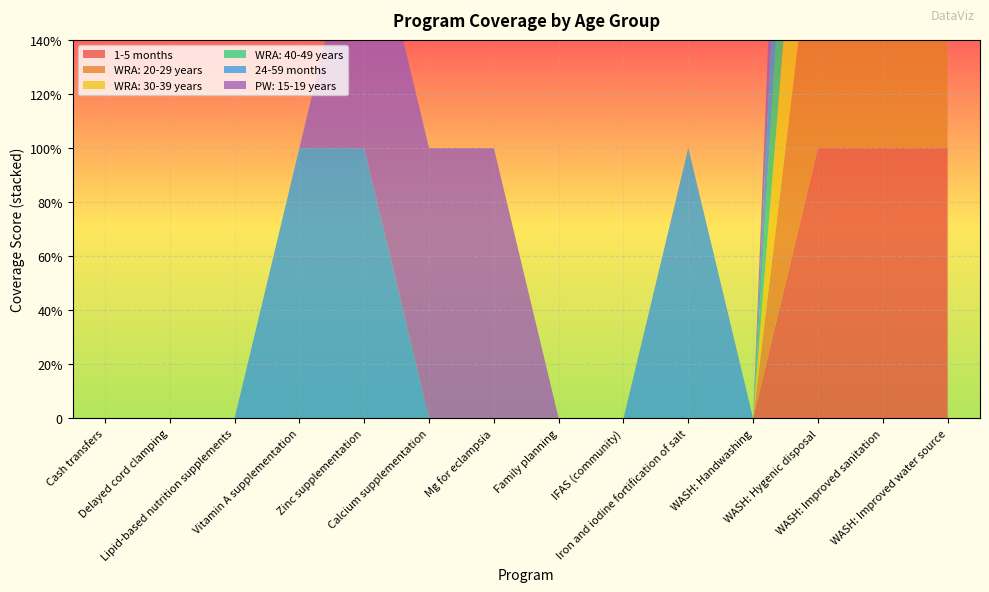

Reading left to right, what are all the values shown in this chart?

1-5 months: 0	0	0	0	0	0	0	0	0	0	0	1	1	1
WRA: 20-29 years: 0	0	0	0	0	0	0	0	0	0	0	1	1	1
WRA: 30-39 years: 0	0	0	0	0	0	0	0	0	0	0	1	1	1
WRA: 40-49 years: 0	0	0	0	0	0	0	0	0	0	0	1	1	1
24-59 months: 0	0	0	1	1	0	0	0	0	1	0	1	1	1
PW: 15-19 years: 0	0	0	0	1	1	1	0	0	0	0	1	1	1